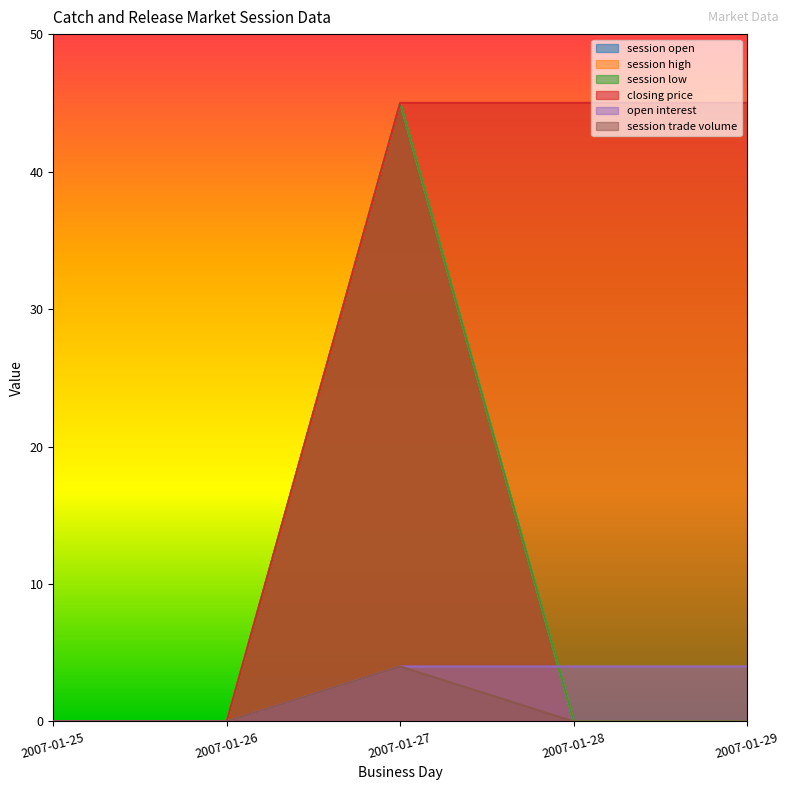

Does the chart display data point markers on the line(s)?

No